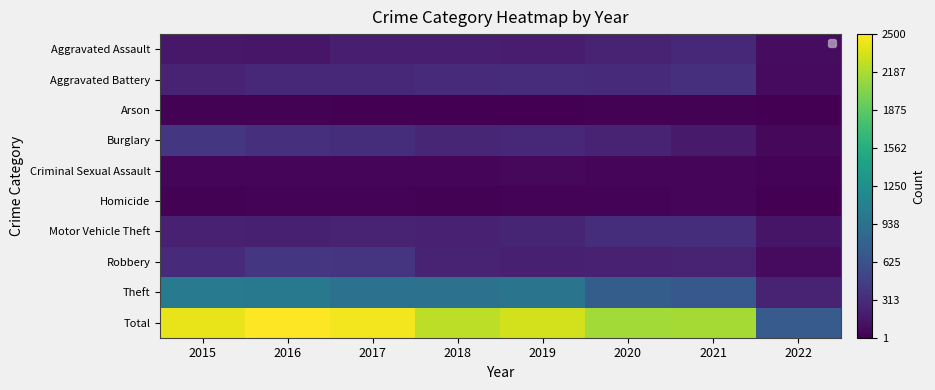

What value does the Arson series have at 2017, to the nearest 5?

10